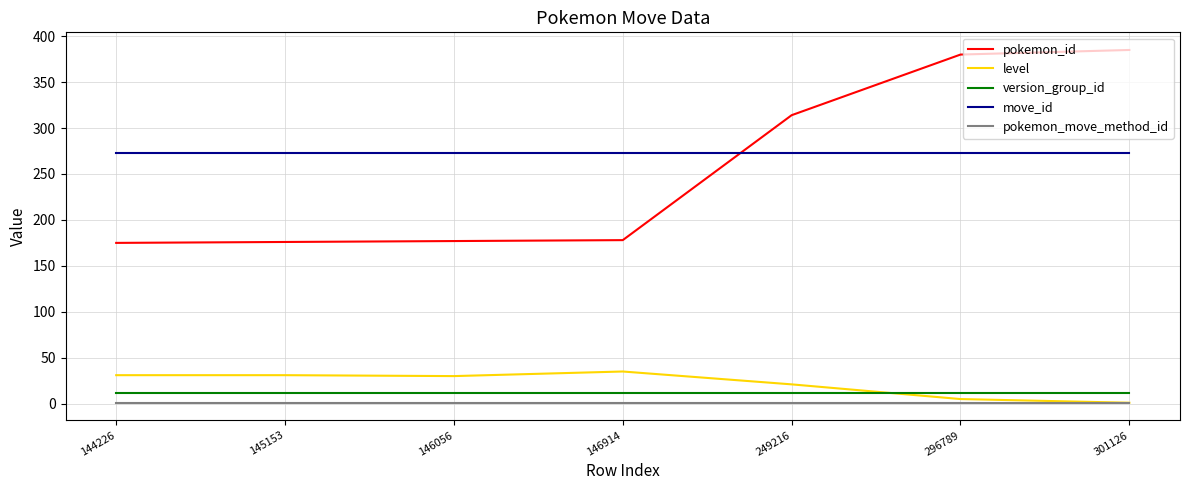

The value of version_group_id at 146056 is 12. True or false?

True